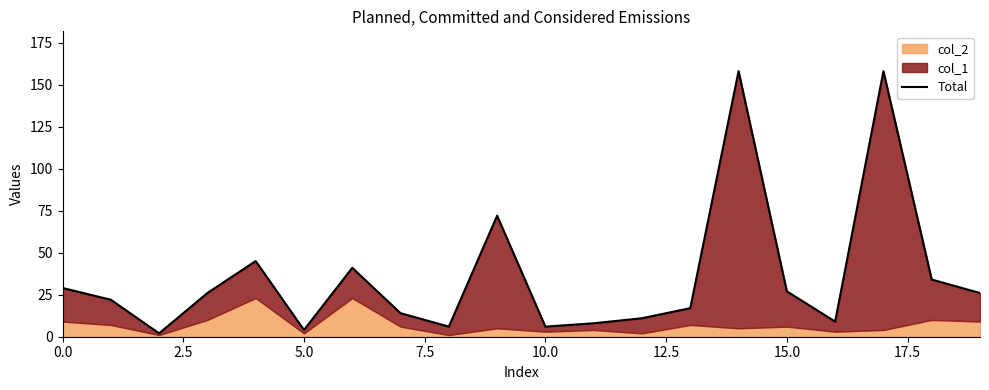

What is the average value?

36